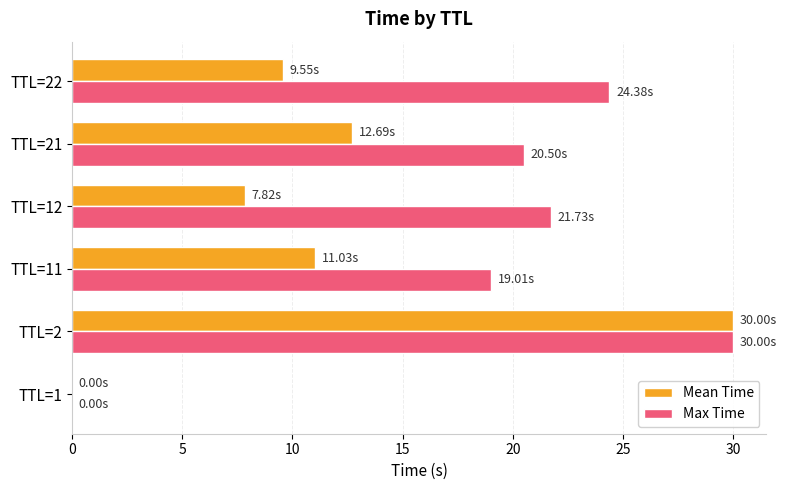

Which series has the largest total across all categories?

Max Time